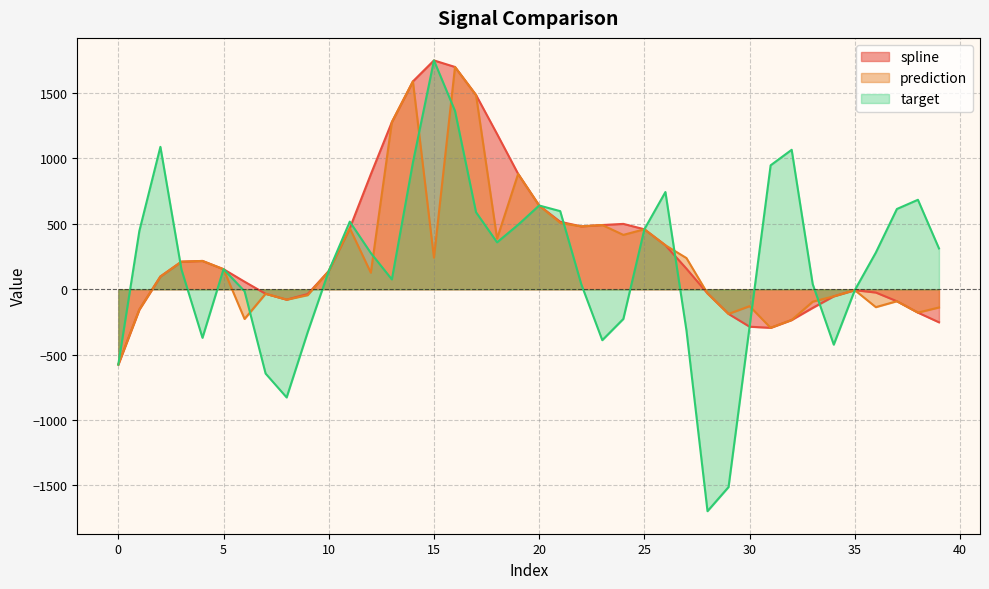

How many times do prediction and target cross each other?

9